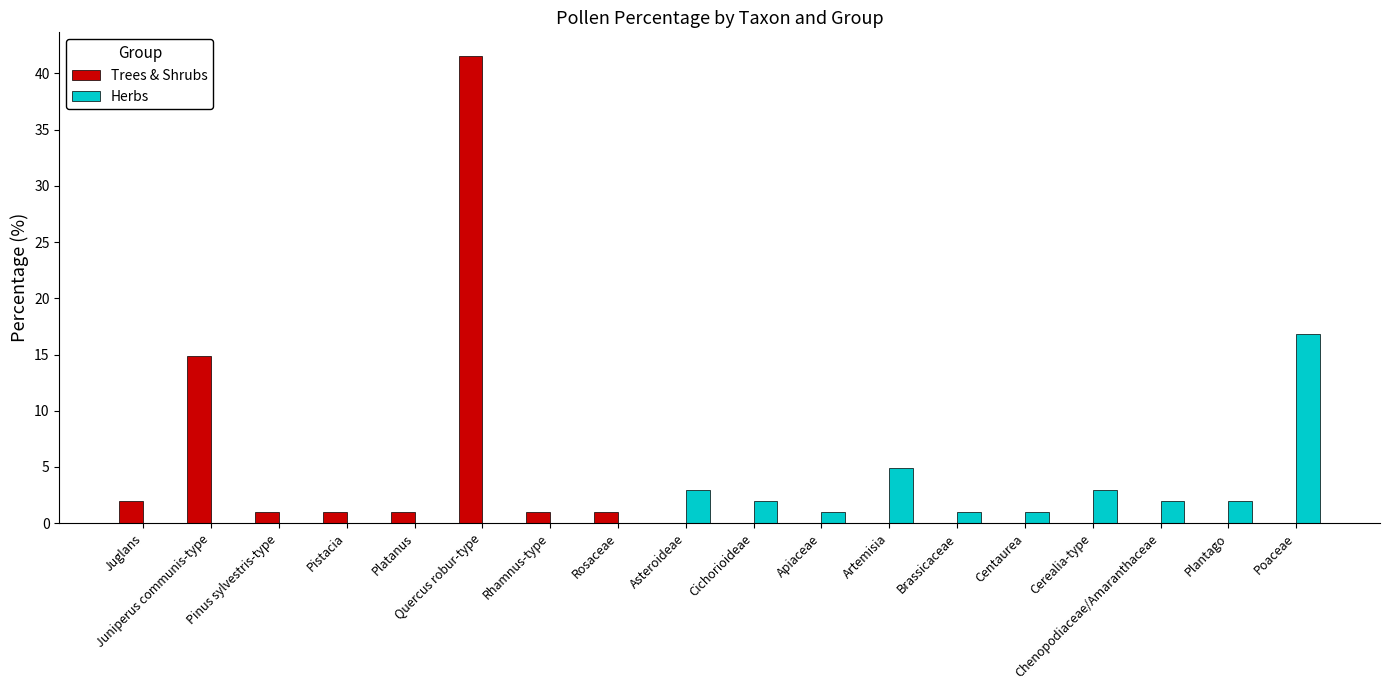

What is the greatest value displayed?

41.6